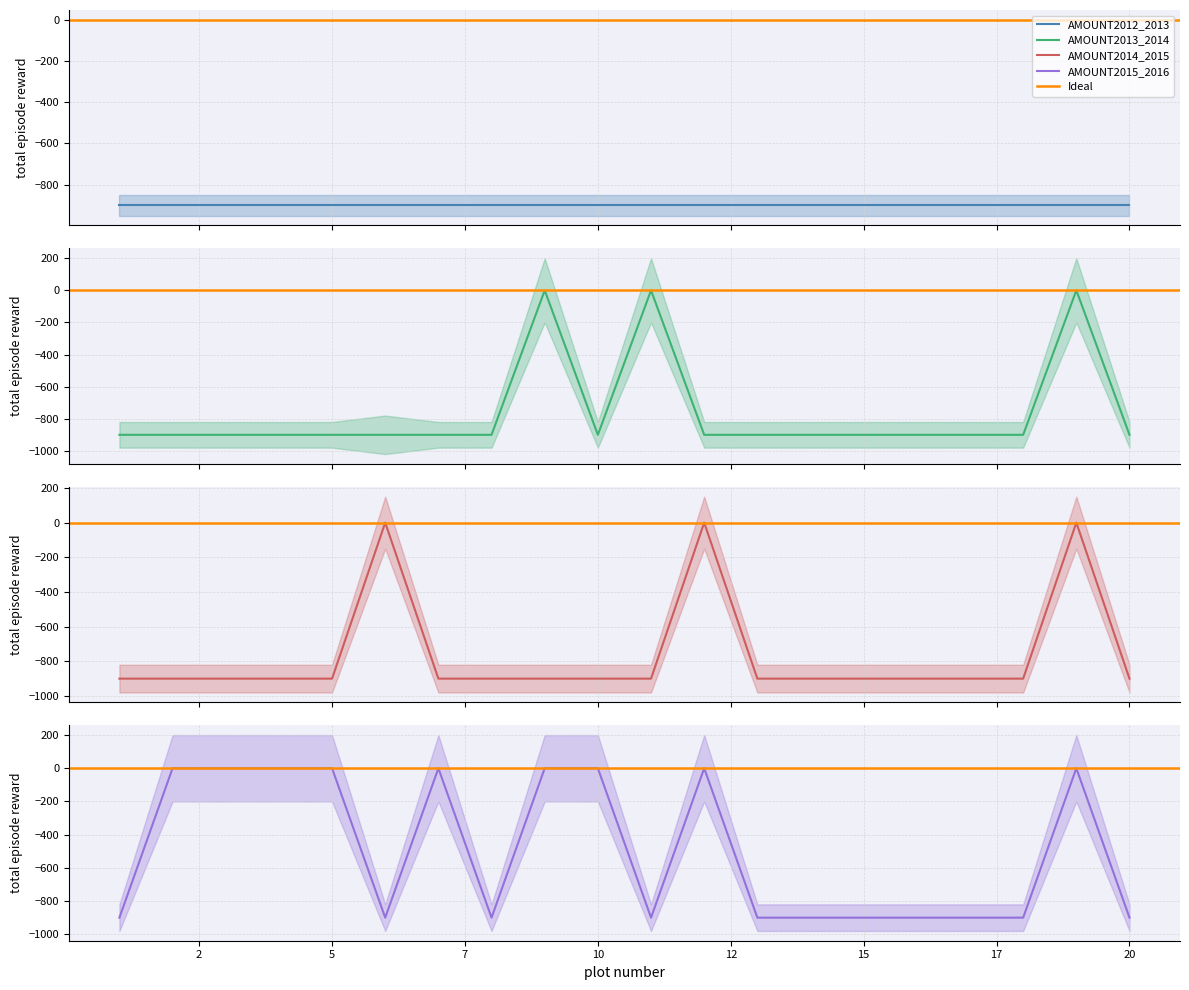

Which series has the widest spread of values?

AMOUNT2013_2014